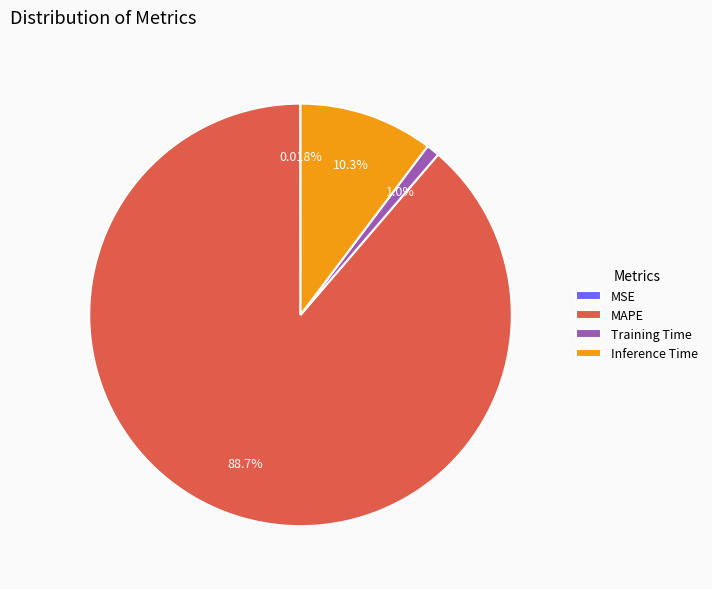

Does Inference Time account for over 50% of the chart?

No